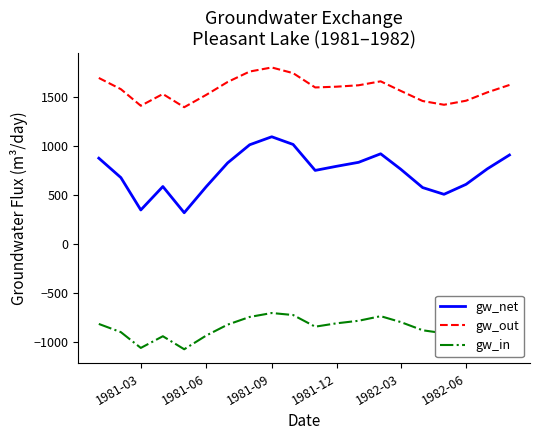

Which series has the largest total across all categories?

gw_out